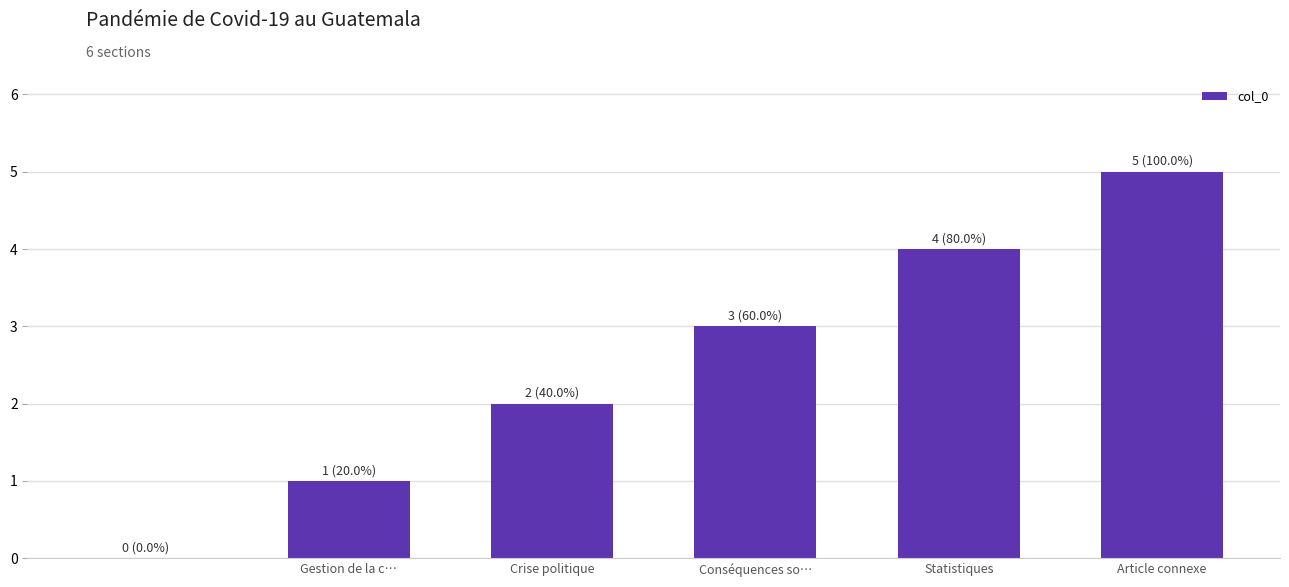

What is the sum of all values?

15